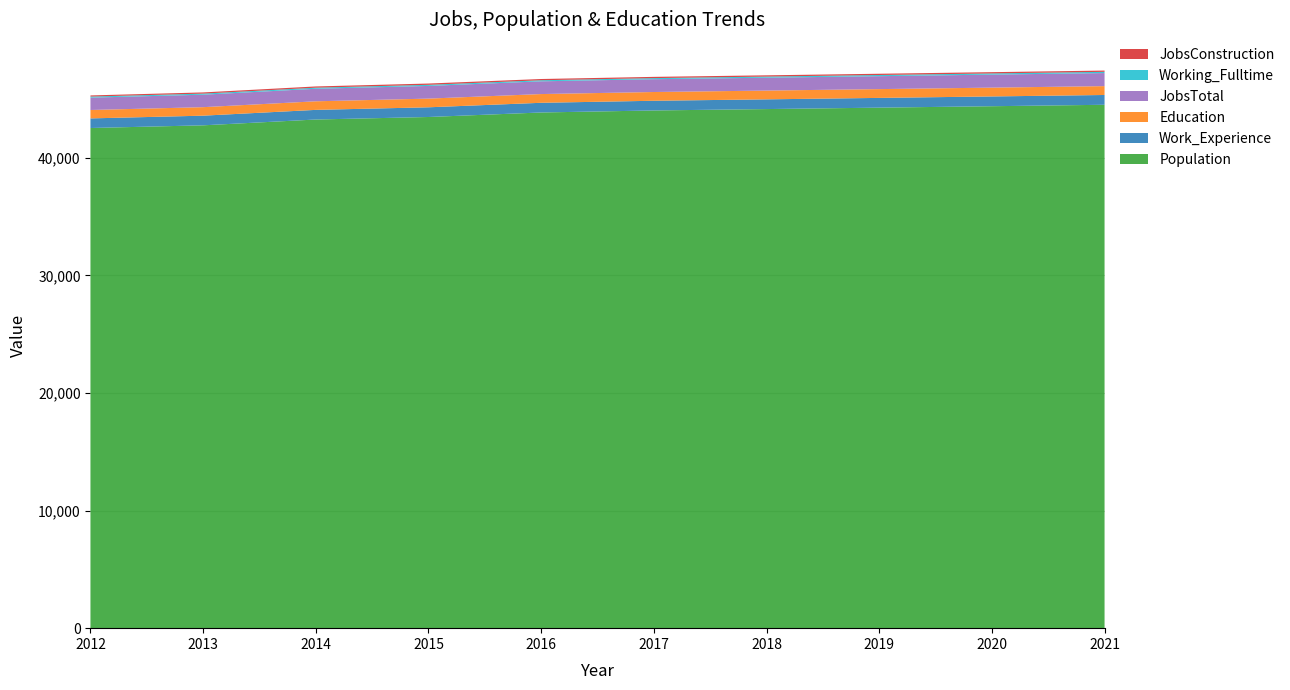

Reading left to right, transcribe all the data shown in this chart.

JobsTotal: 2012=1050	2013=1060	2014=1066	2015=1078	2016=1083	2017=1089	2018=1094	2019=1100	2020=1106	2021=1112
Population: 2012=42534	2013=42762	2014=43256	2015=43470	2016=43854	2017=44026	2018=44144	2019=44265	2020=44387	2021=44509
Education: 2012=716	2013=723	2014=729	2015=739	2016=743	2017=744	2018=746	2019=748	2020=750	2021=753
Work_Experience: 2012=816	2013=821	2014=820	2015=825	2016=824	2017=825	2018=827	2019=829	2020=831	2021=833
Working_Fulltime: 2012=92	2013=94	2014=93	2015=96	2016=92	2017=94	2018=97	2019=100	2020=102	2021=105
JobsConstruction: 2012=96	2013=100	2014=104	2015=108	2016=105	2017=105	2018=106	2019=106	2020=107	2021=108